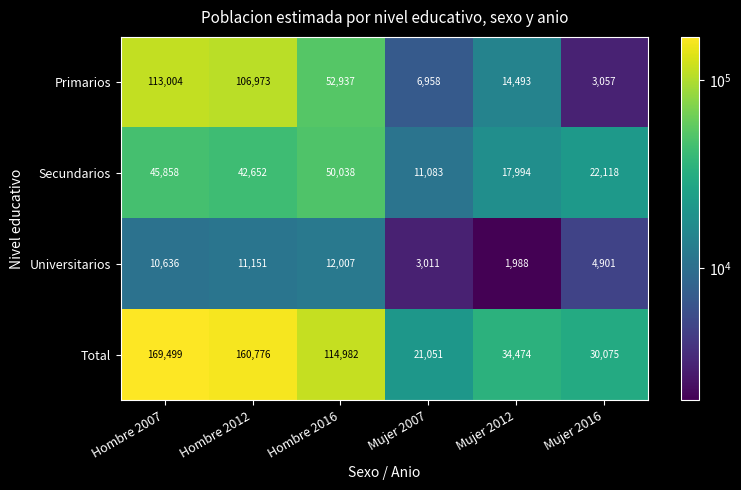

Which series has the widest spread of values?

Total